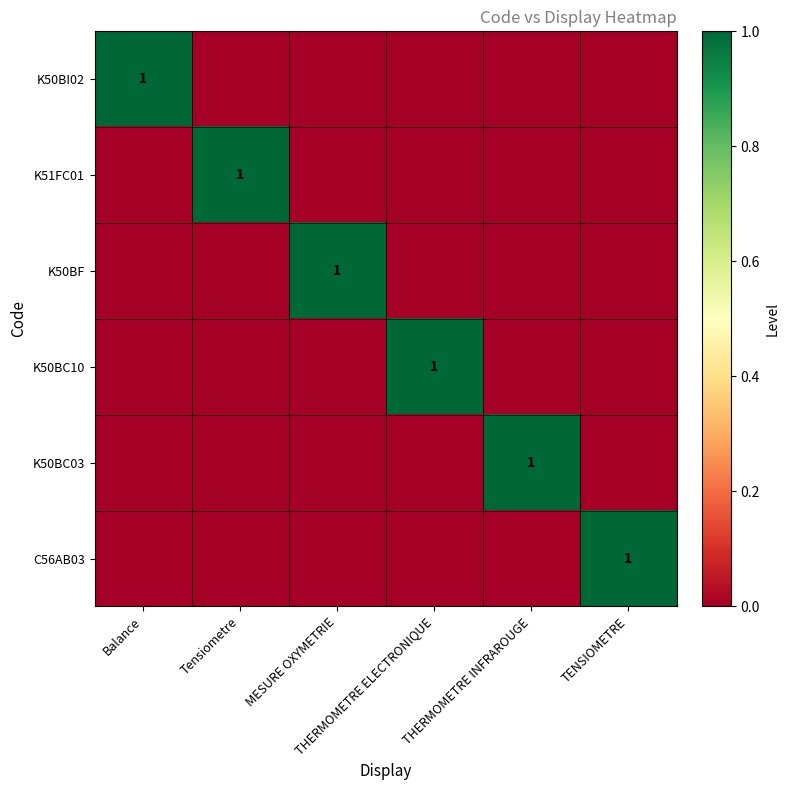

Count the K50BF values in the range 0 to 1.

6